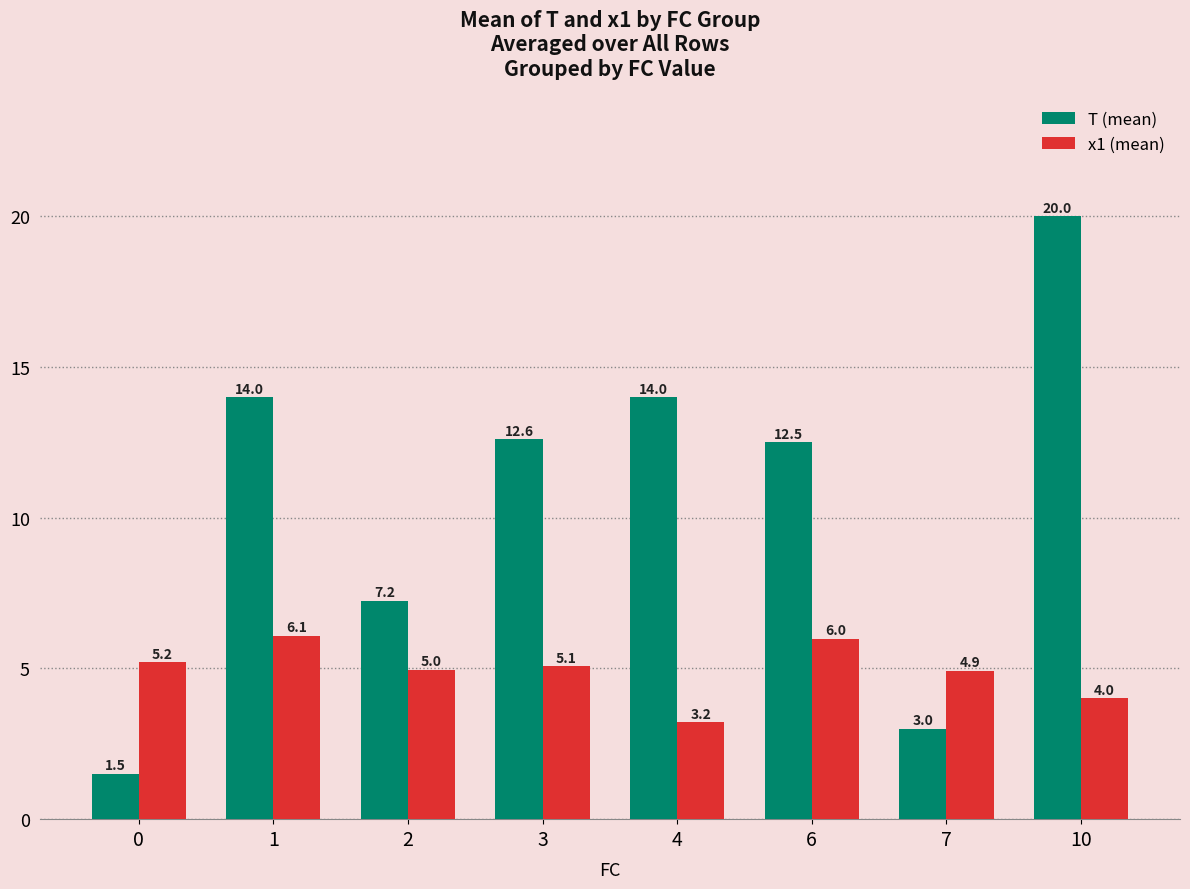

What is the value of the T (mean) bar at the 5th from the left?

14.0